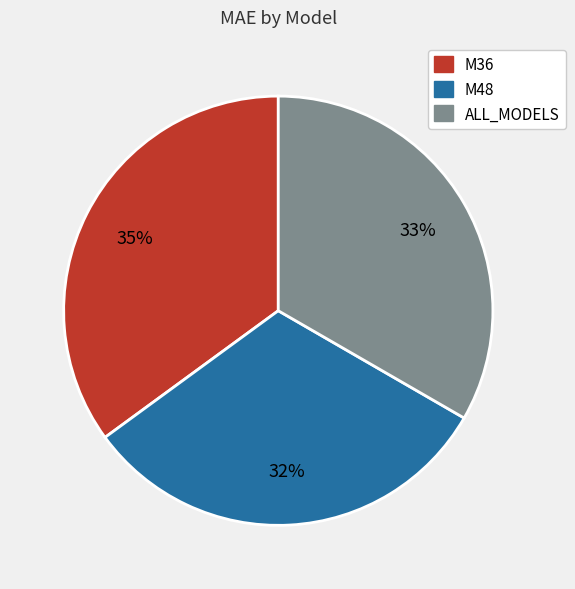

What is the ratio of the value at M36 to the value at ALL_MODELS?

1.1